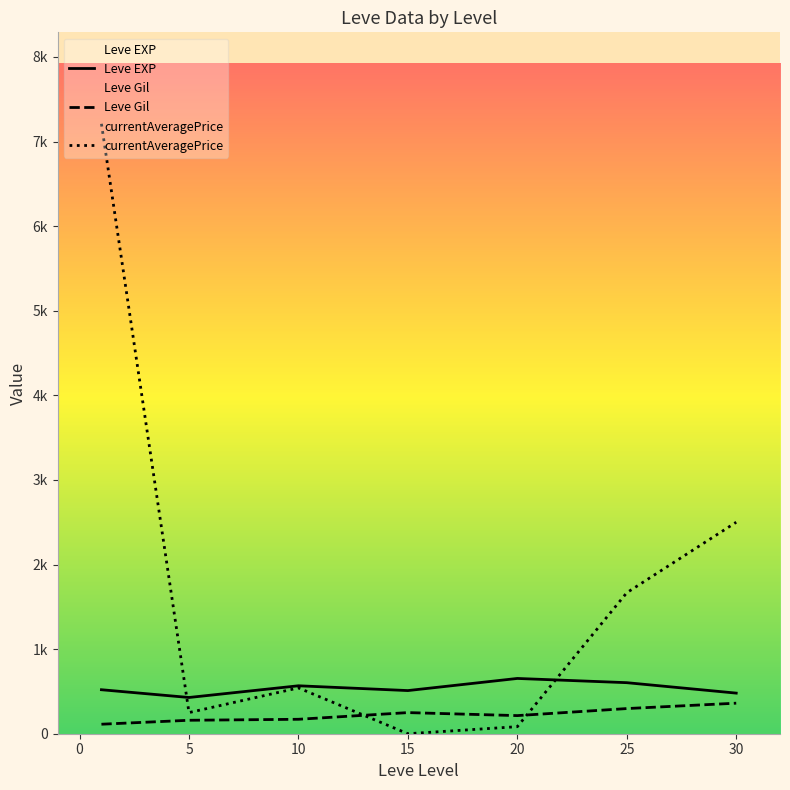

Reading right to left, list all the values displayed in this chart.

Leve EXP: 480.0	603.3	653.3	510.0	566.7	428.3	520.0
Leve Gil: 361.0	297.3	214.2	249.7	170.7	159.0	112.3
currentAveragePrice: 2500.0	1666.7	83.3	0.0	541.7	250.0	7209.2